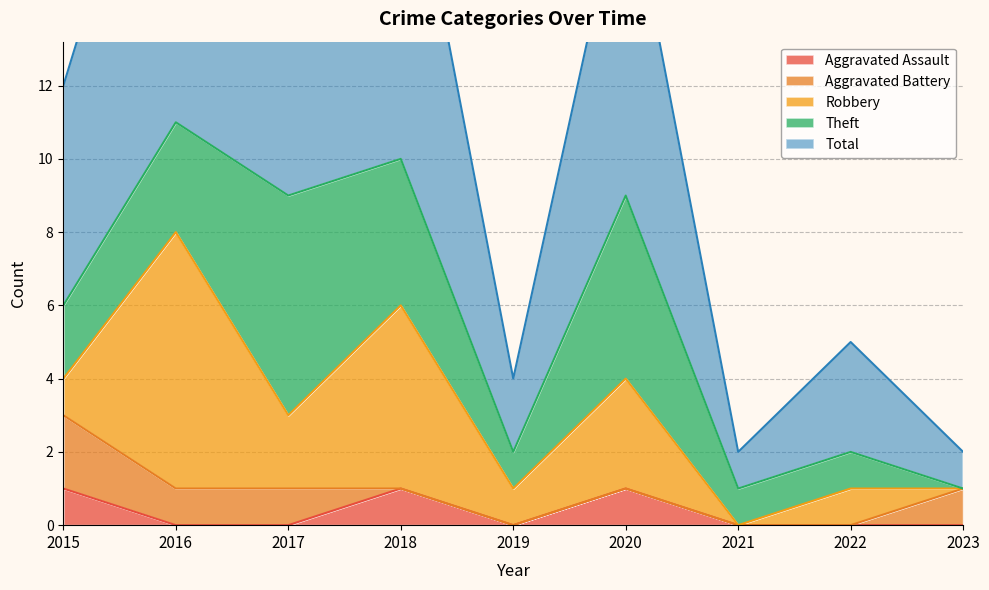

What is the sum of all Aggravated Battery values?

5